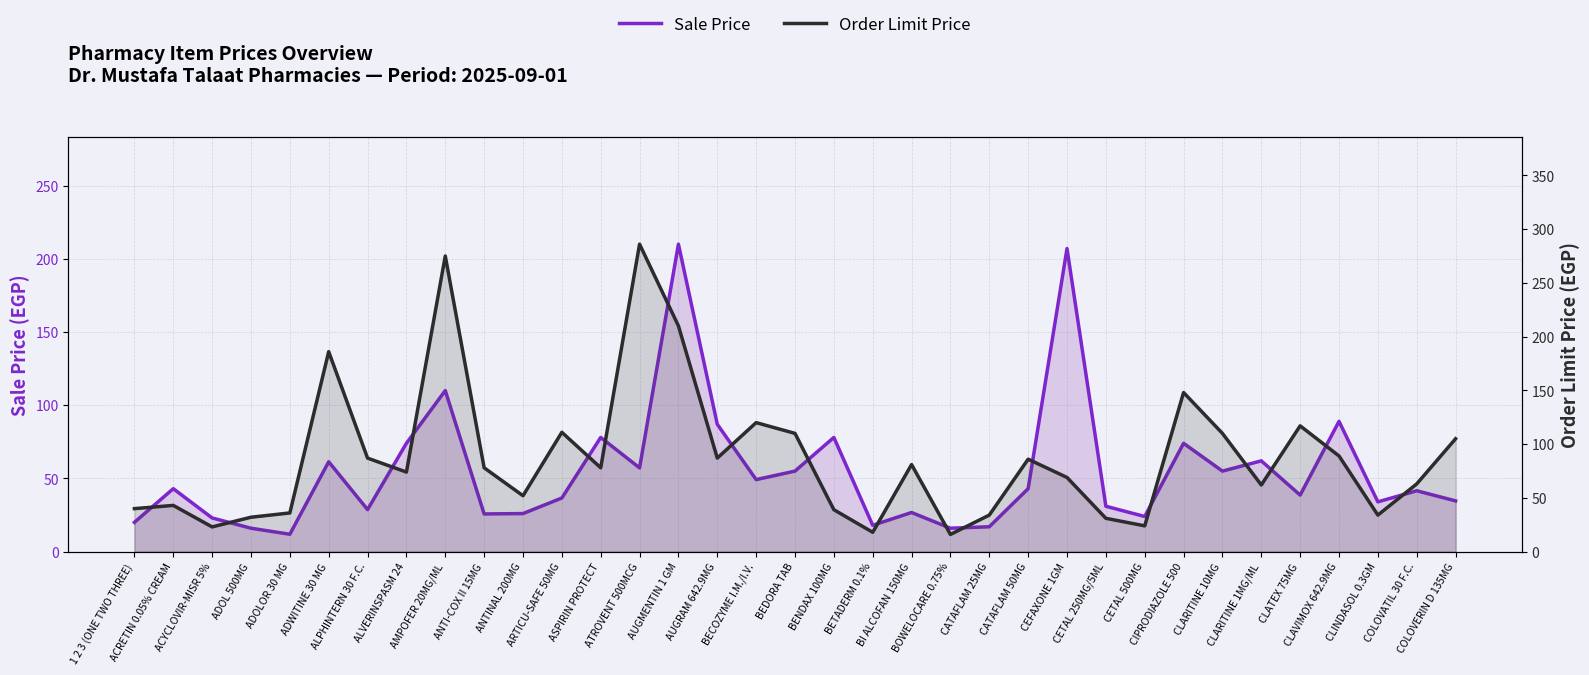

The value of Order Limit Price at ASPIRIN PROTECT is 78.0. True or false?

True